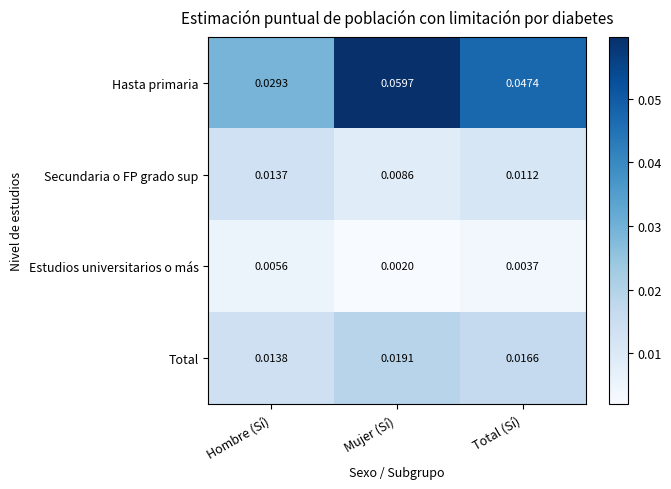

At which label is Total closest to 0?

Hombre (Sí)